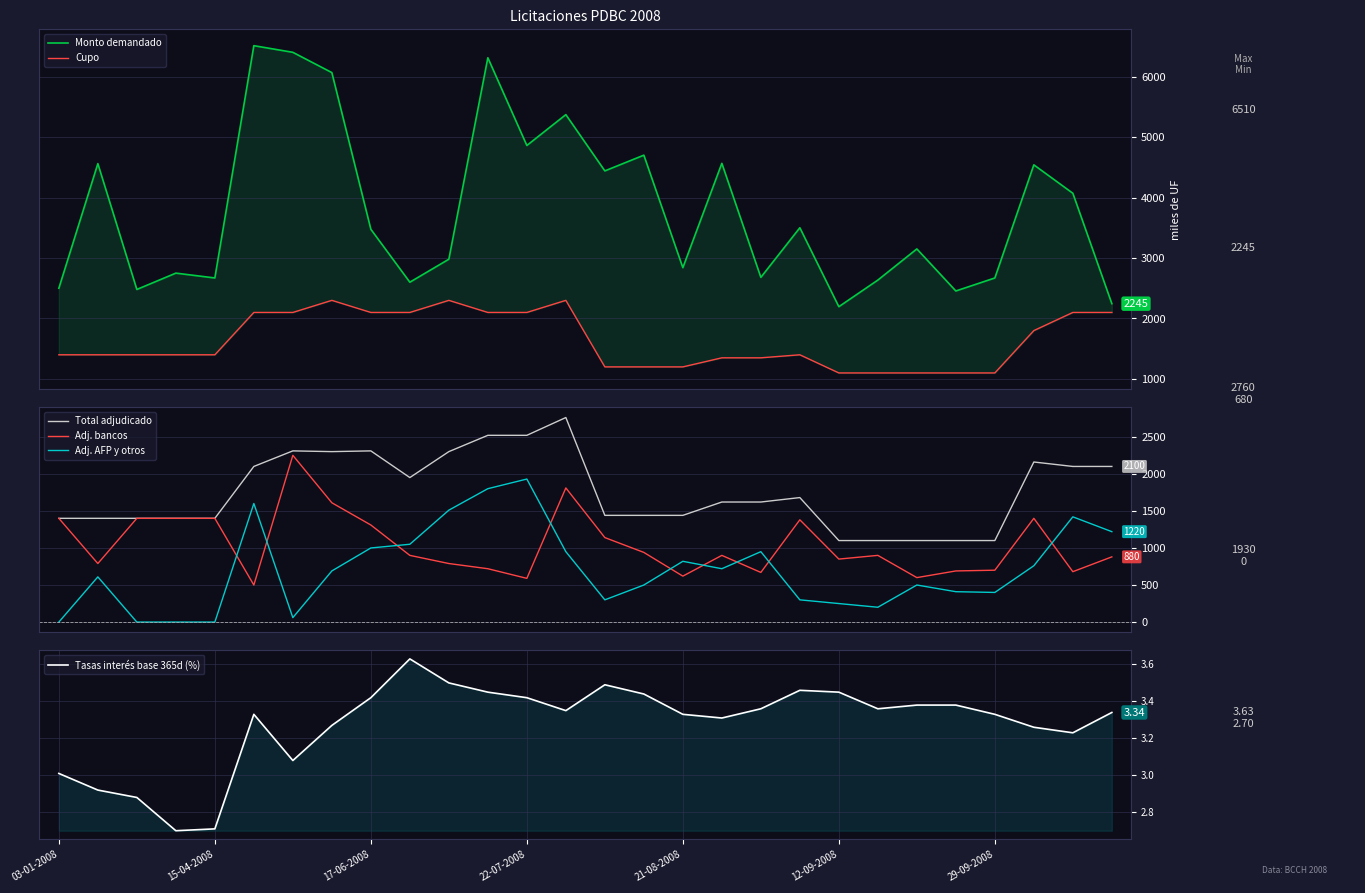

Rank the series by their maximum value, from lowest to highest.

Tasas interés base 365d (%), Adj. AFP y otros, Adj. bancos, Cupo, Total adjudicado, Monto demandado